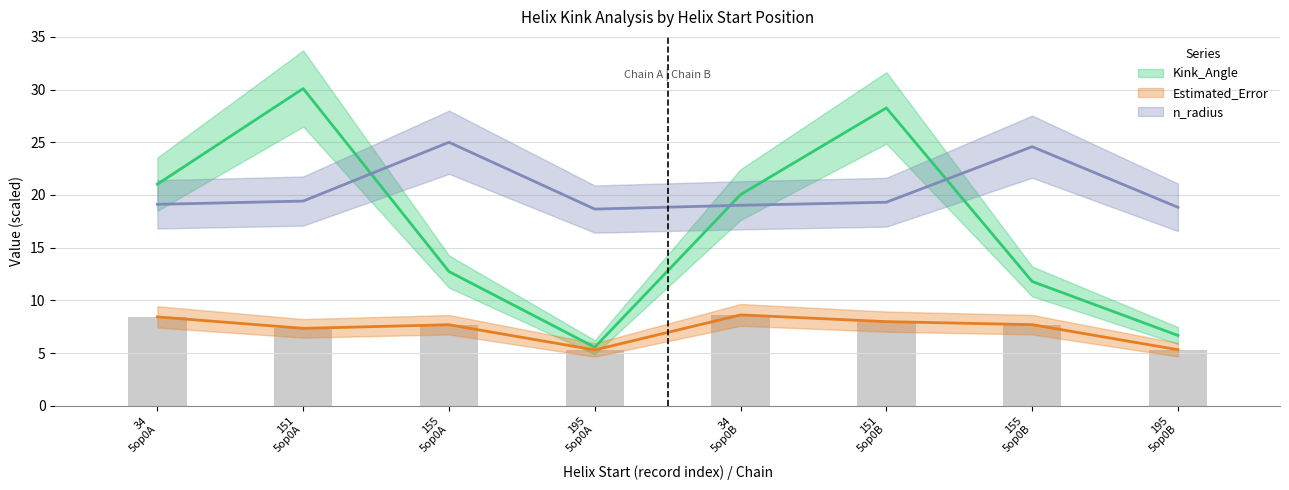

True or false: Kink_Angle has a value of 30.1 at 151 5op0A.

True